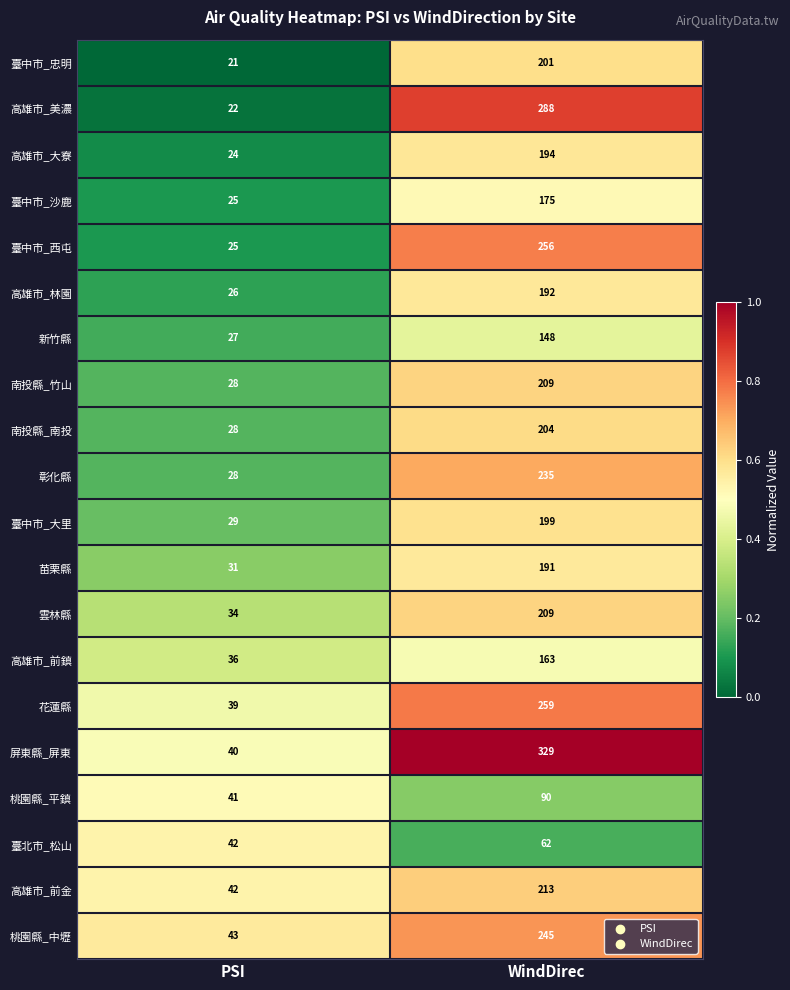

What is the sum of the 高雄市_前鎮 values at PSI and WindDirec?

199